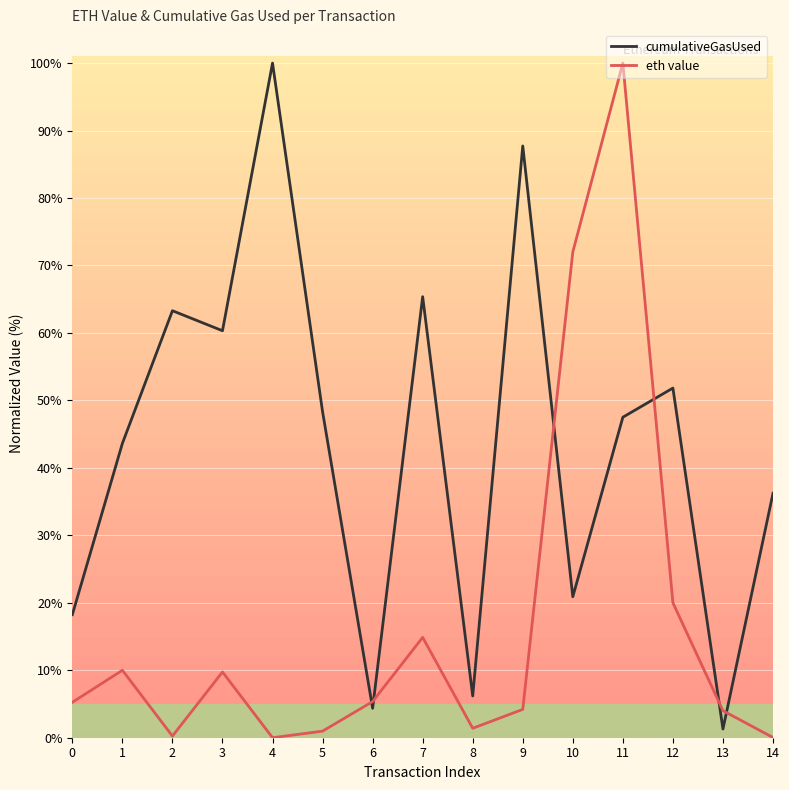

What is the average value of the cumulativeGasUsed series?

43.7